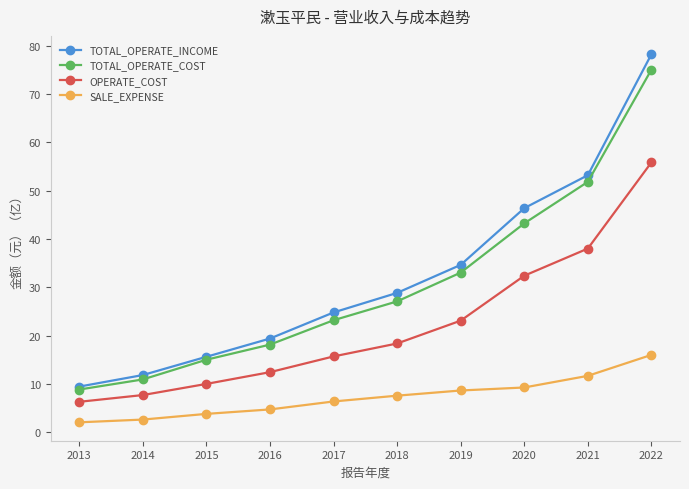

Where does the TOTAL_OPERATE_INCOME series first go above 28?

2018